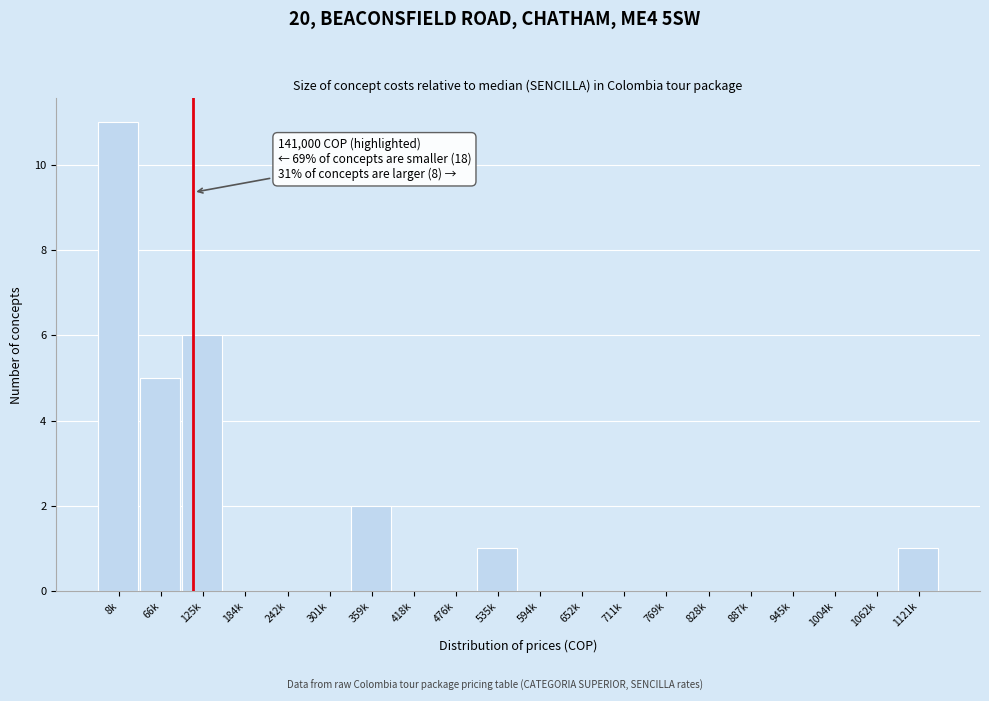

Reading right to left, list all the values displayed in this chart.

1121k=1	1062k=0	1004k=0	945k=0	887k=0	828k=0	769k=0	711k=0	652k=0	594k=0	535k=1	476k=0	418k=0	359k=2	301k=0	242k=0	184k=0	125k=6	66k=5	8k=11